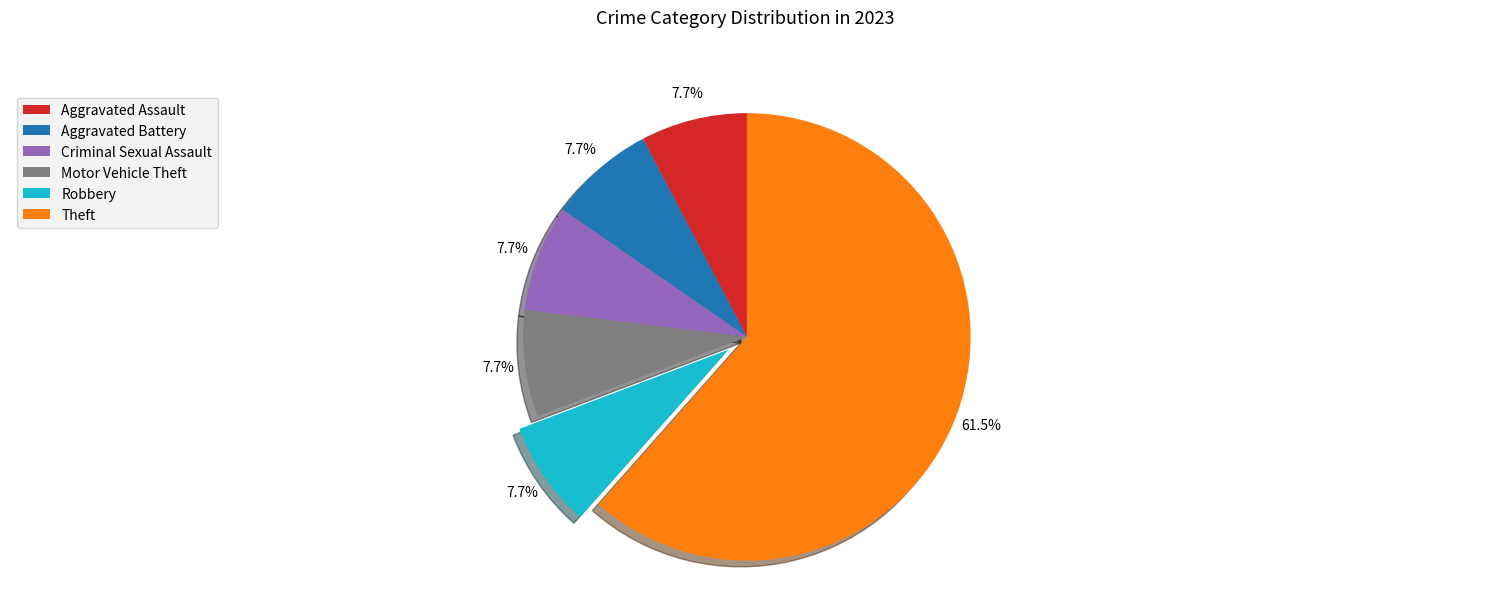

Is there any slice that represents more than half of the pie?

Yes